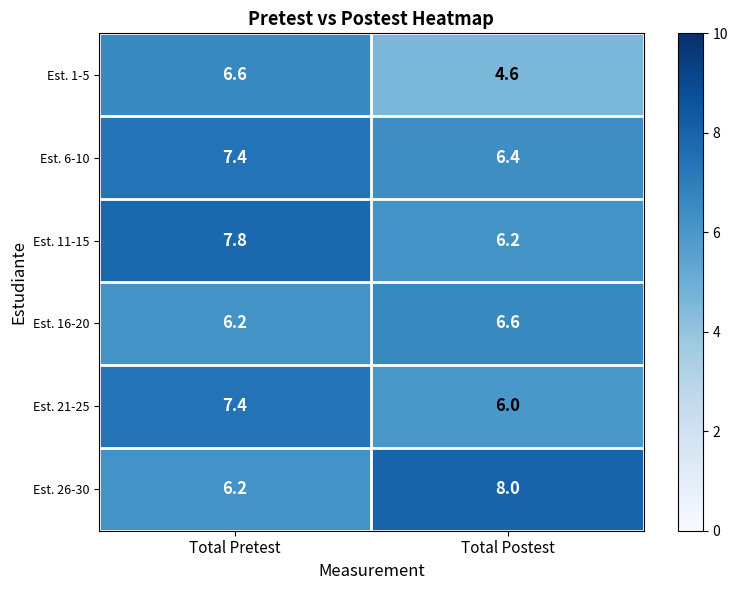

What is the difference between the Est. 16-20 values at Total Pretest and Total Postest?

0.4